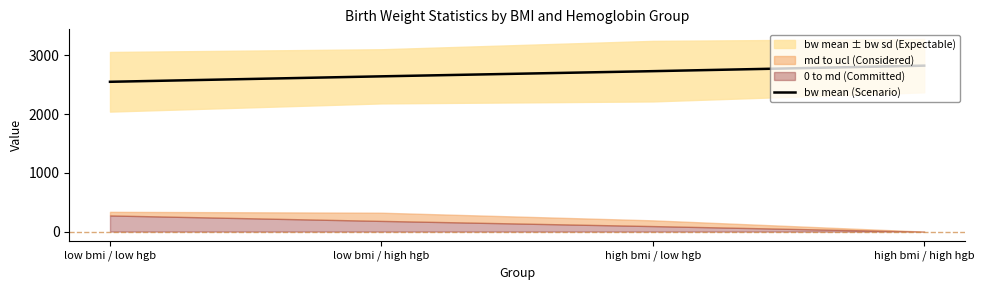

What position from the right is high bmi / low hgb?

2